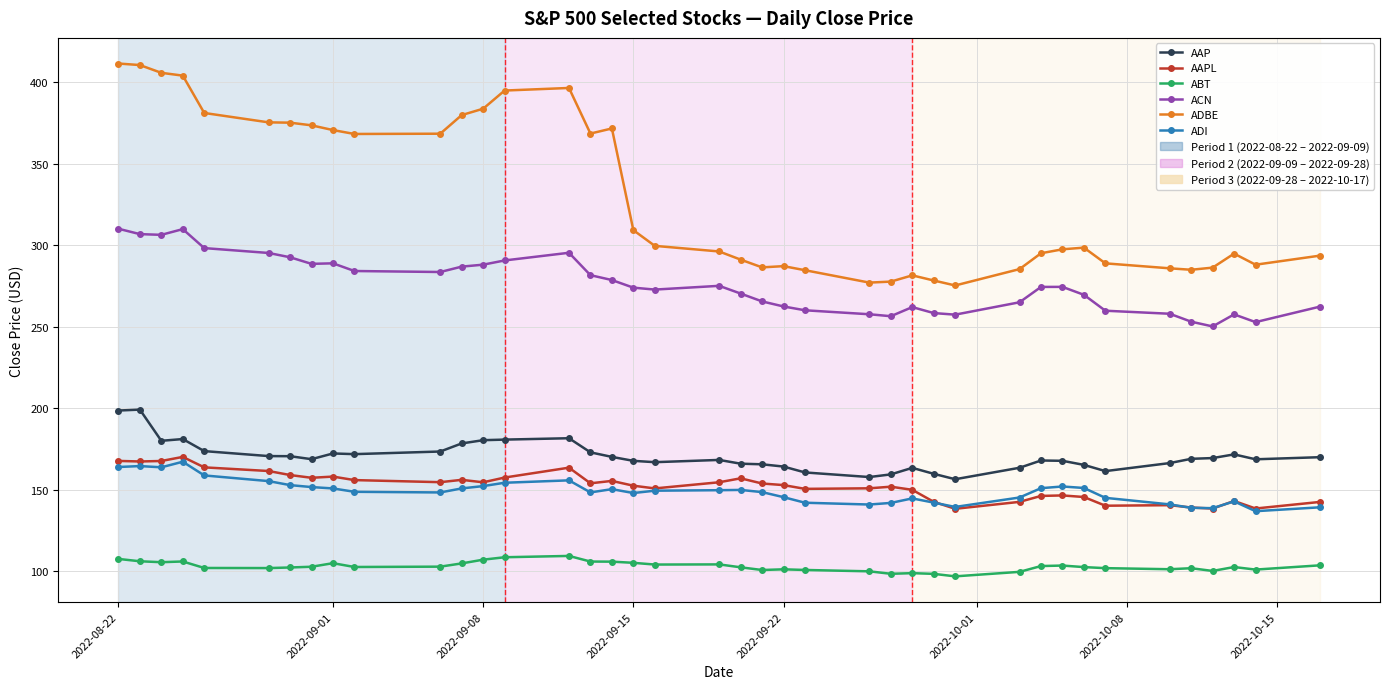

True or false: ABT and ADBE cross at least once.

False